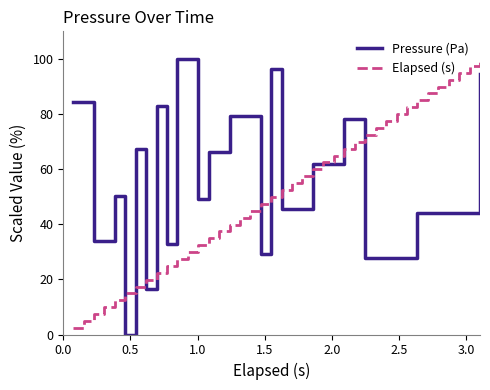

What is the maximum value shown in the chart?

100.0